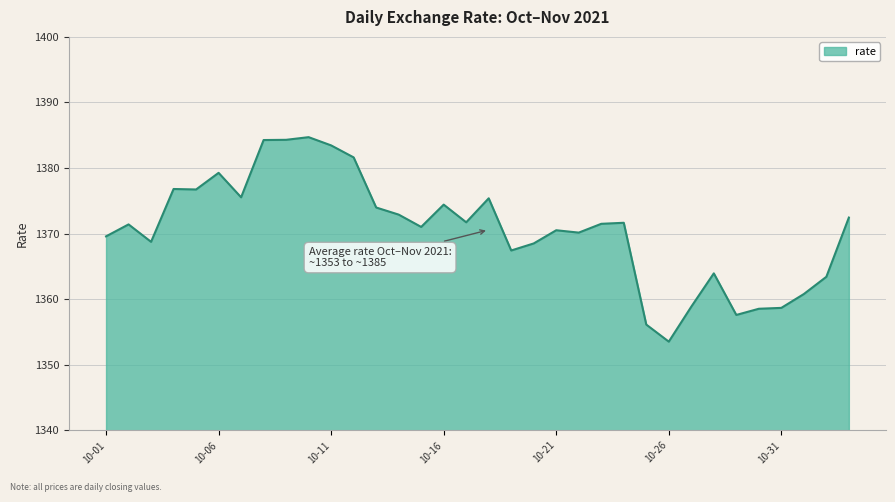

What is the minimum value shown in the chart?

1353.5